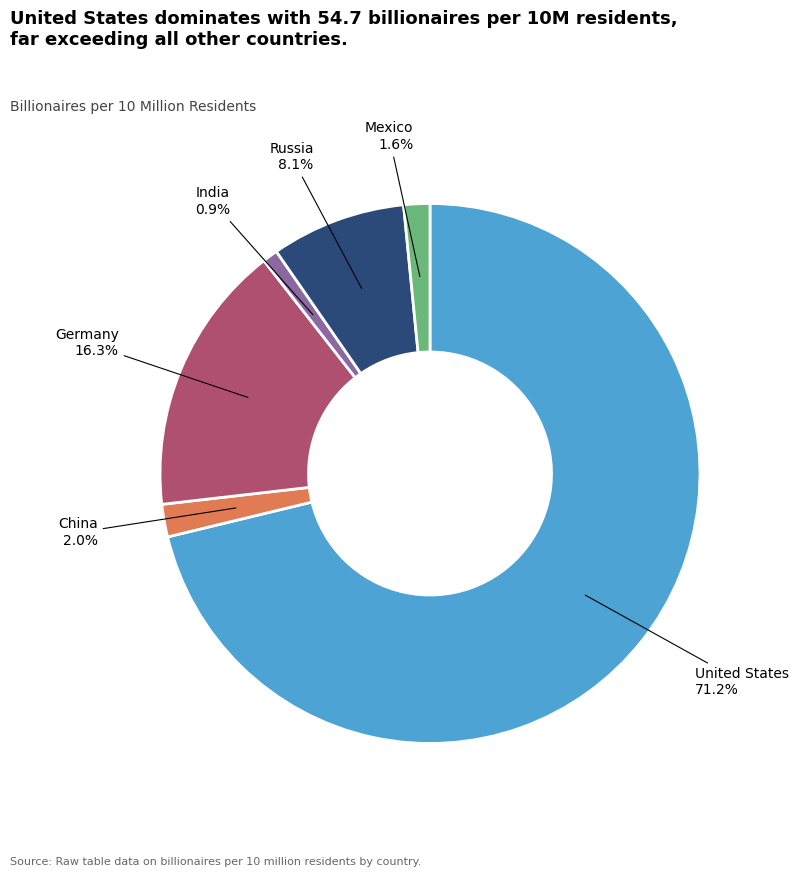

To the nearest percent, what is the difference between the largest and smallest slice percentages?

70%